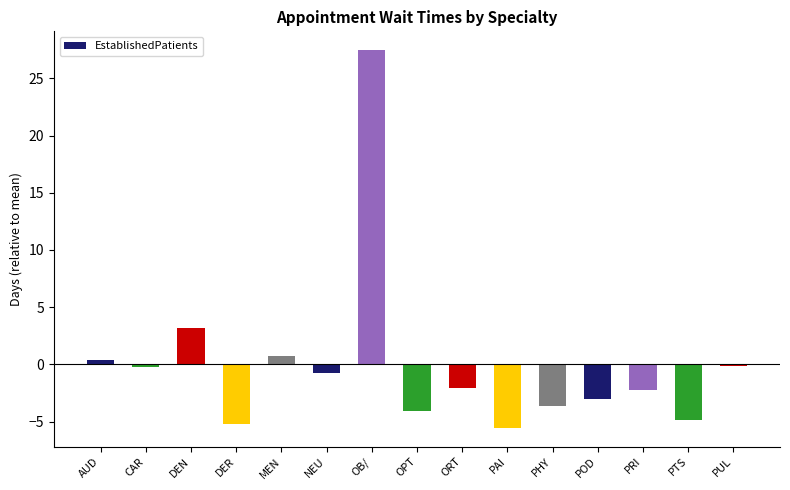

What is the difference between the values at POD and AUD?

3.4